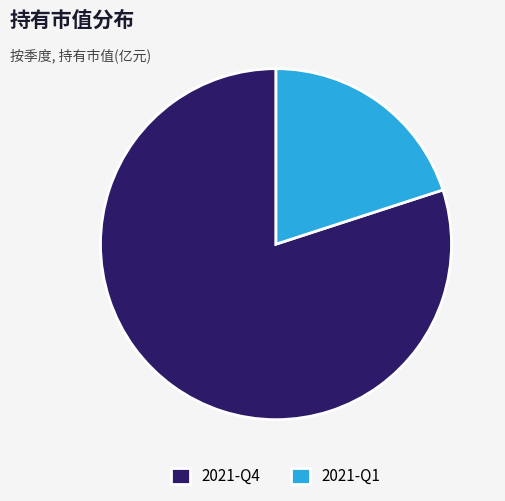

Which has a higher value, 2021-Q4 or 2021-Q1?

2021-Q4